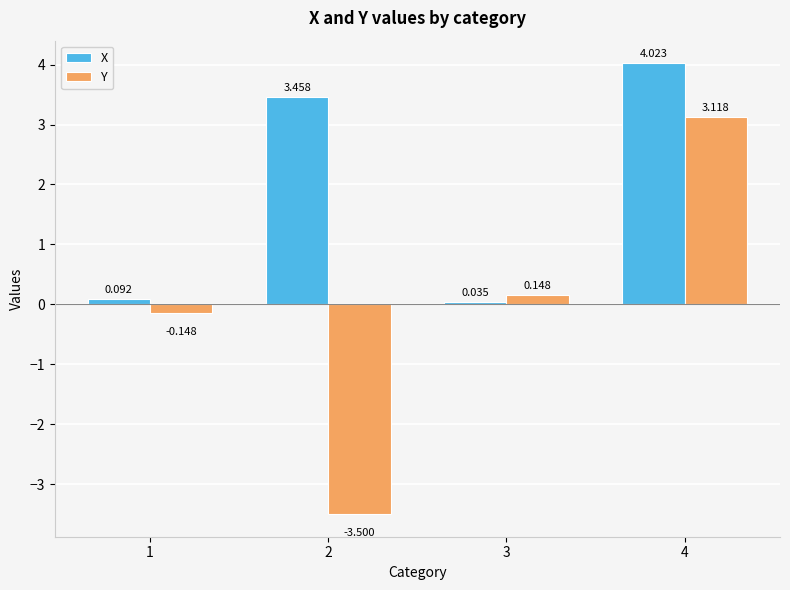

Which series changed the most between 3 and 4?

X